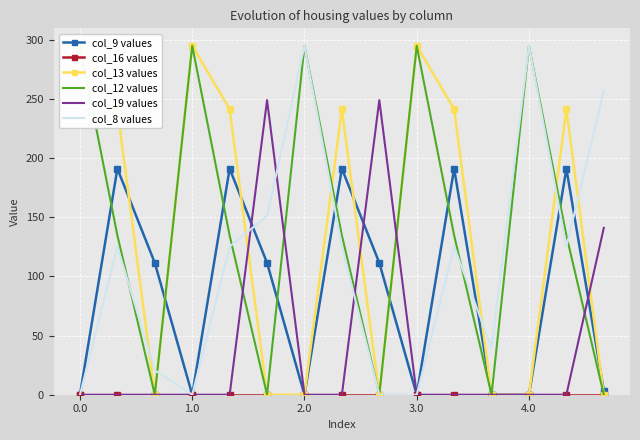

What is the maximum value for col_12 values?

295.0